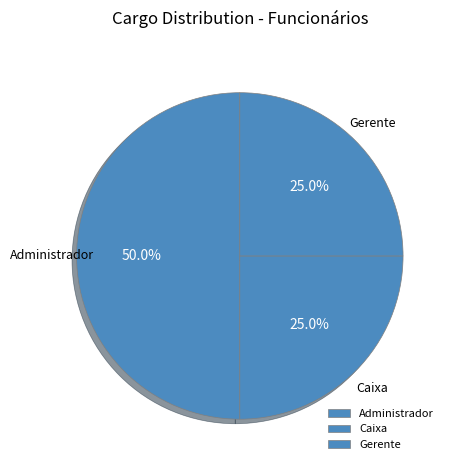

Which slice is the largest?

Administrador